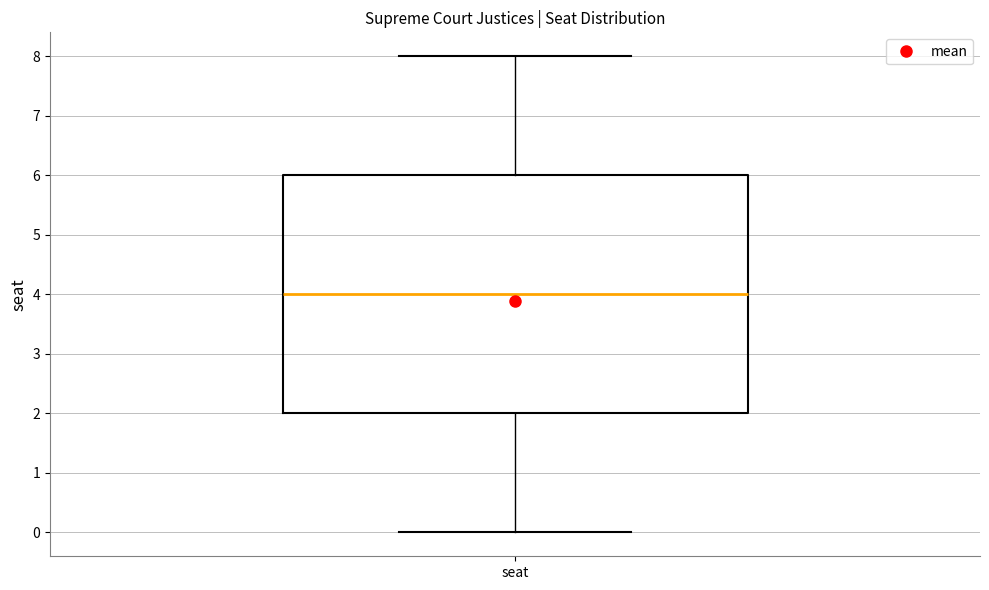

Read this box plot against the y-axis: the position of the median line, the range covered by the box, and the ends of both whiskers. The values are not printed on the chart, so give them approximately, as read against the axis.

median 4, box 2 to 6, whiskers 0 to 8